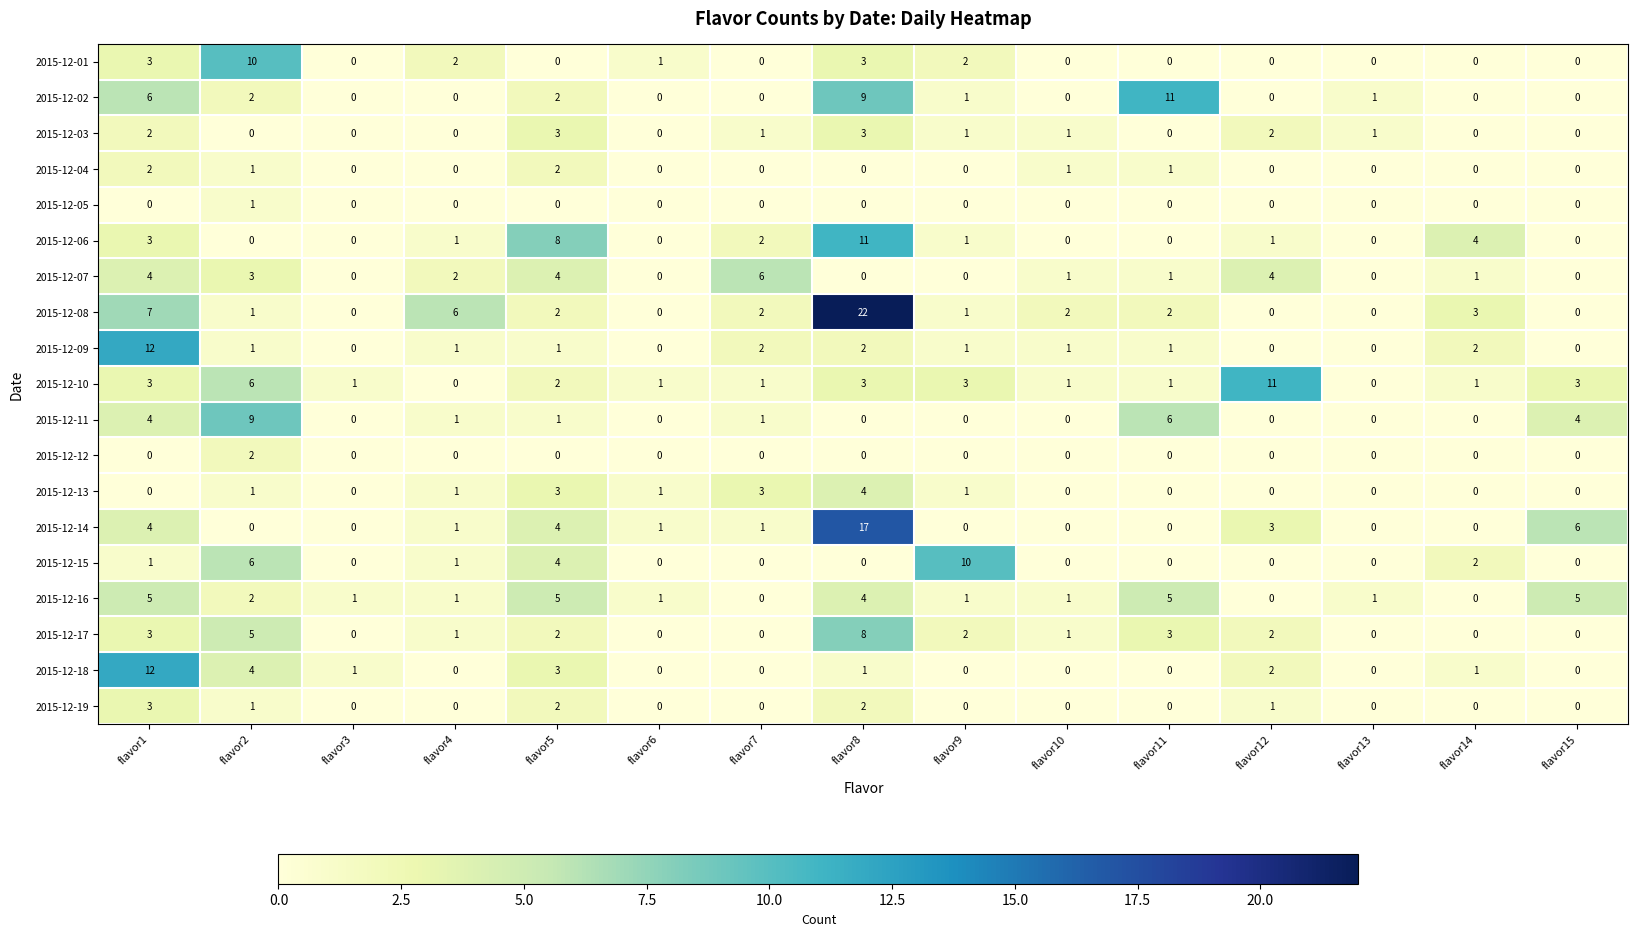

Between flavor1 and flavor9, which series saw the biggest shift?

2015-12-18